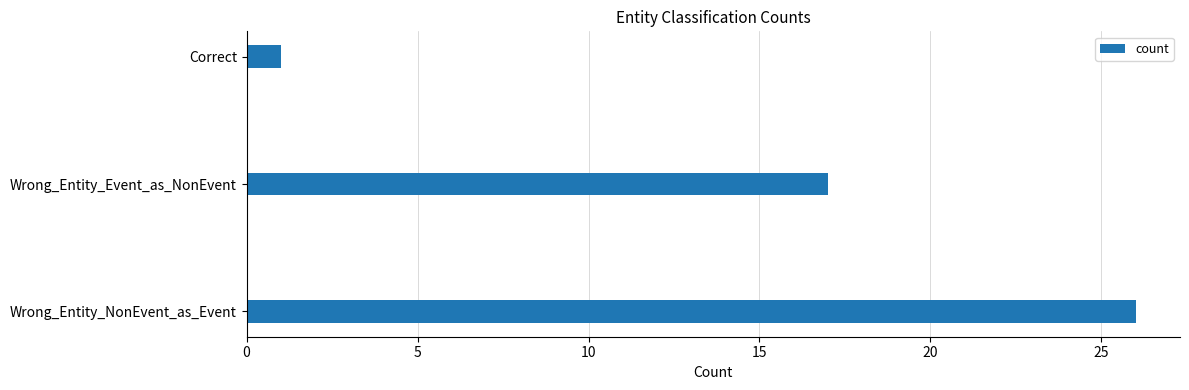

Reading top to bottom, transcribe all the data shown in this chart.

1	17	26